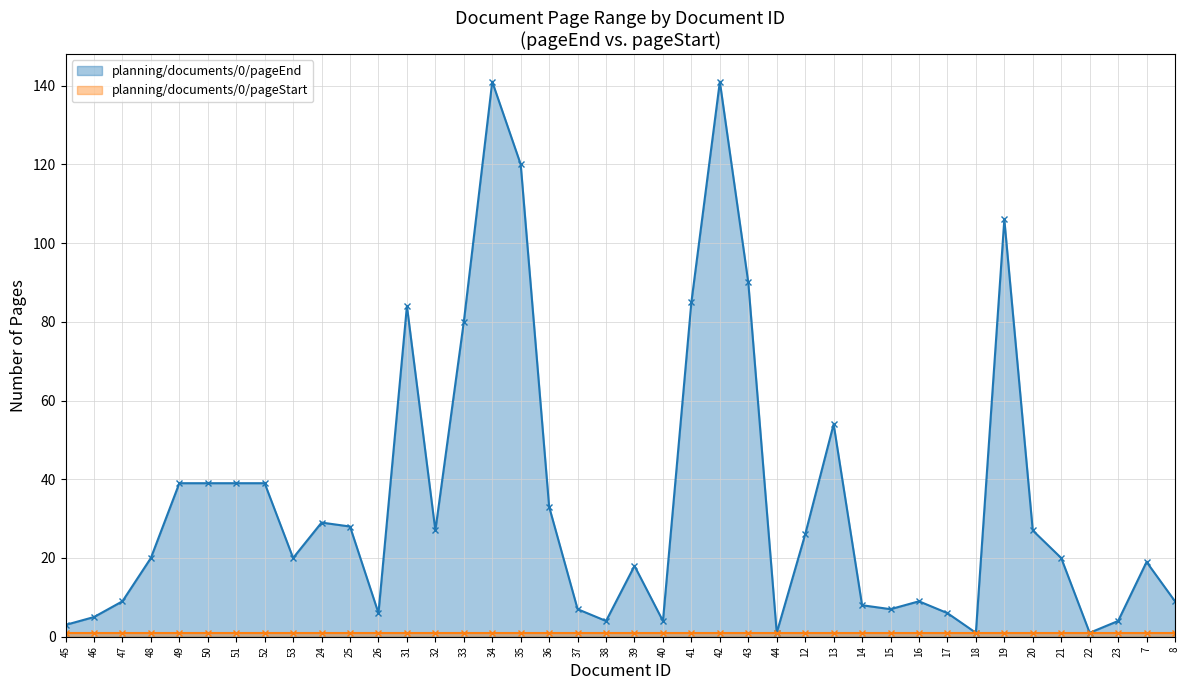

What is the label of the 21st point from the right?

38